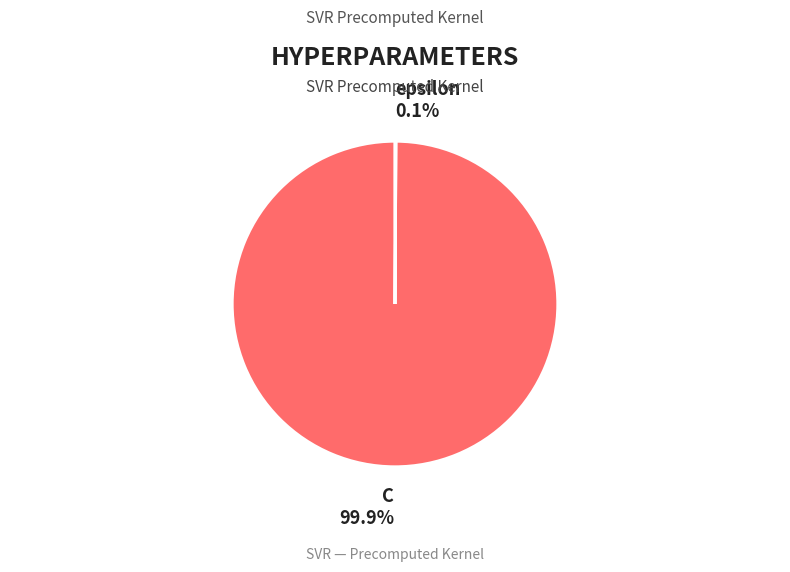

Is there a majority slice in this chart?

Yes